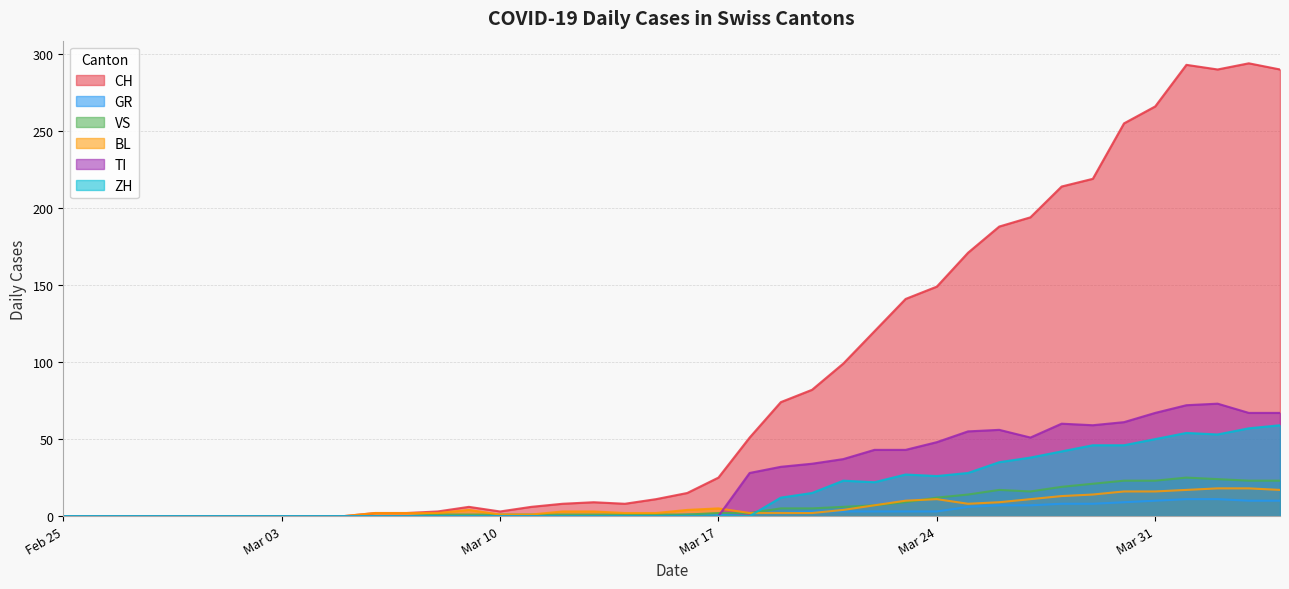

Rank the series by their maximum value, from lowest to highest.

GR, BL, VS, ZH, TI, CH